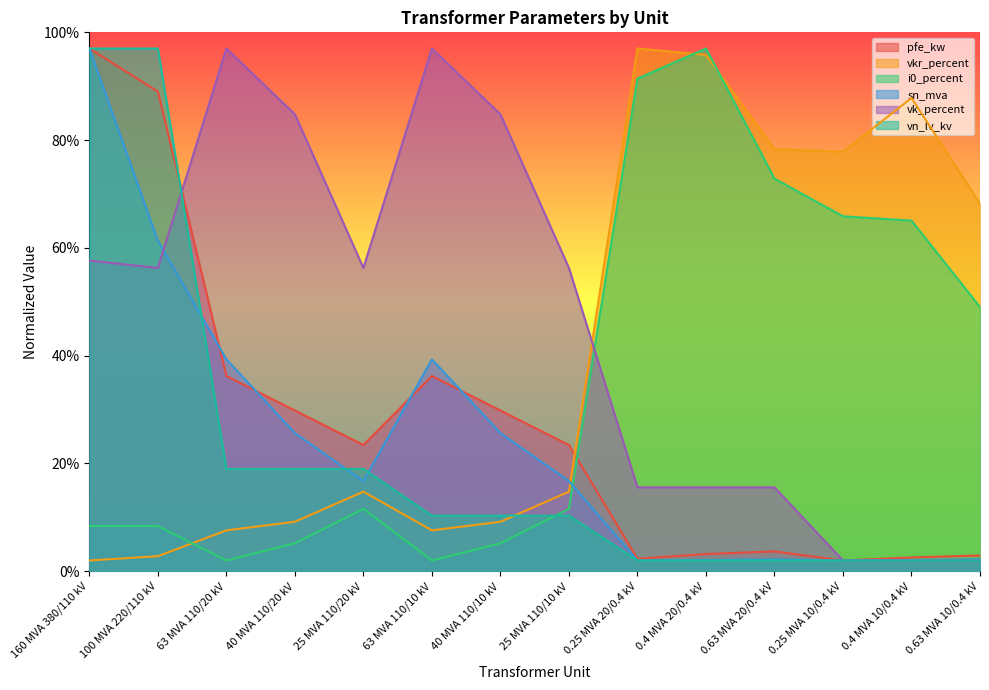

In vkr_percent, how many points are lower than both neighbors (excluding endpoints)?

2